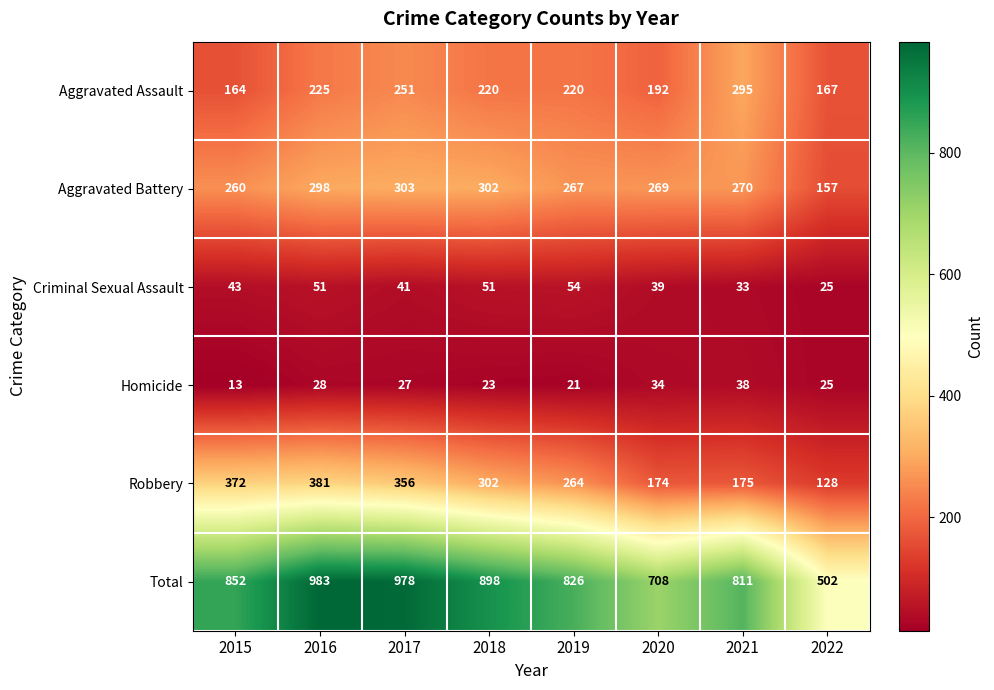

At which category is the sum across all series the highest?

2016